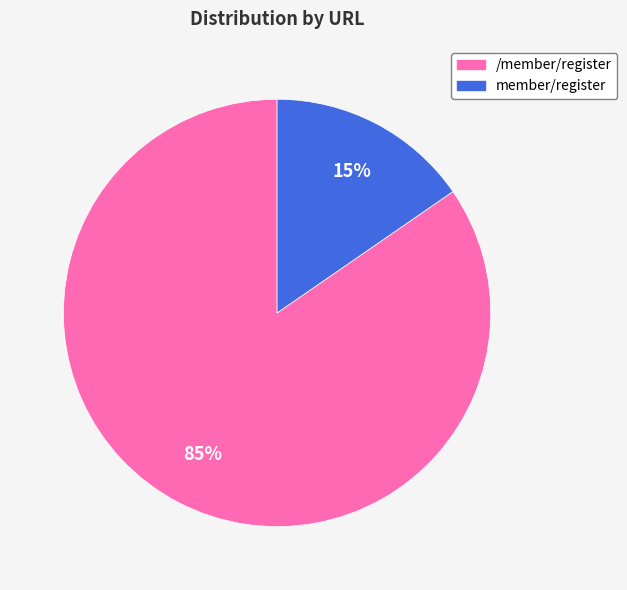

Do member/register and /member/register together represent more than half of the pie?

Yes